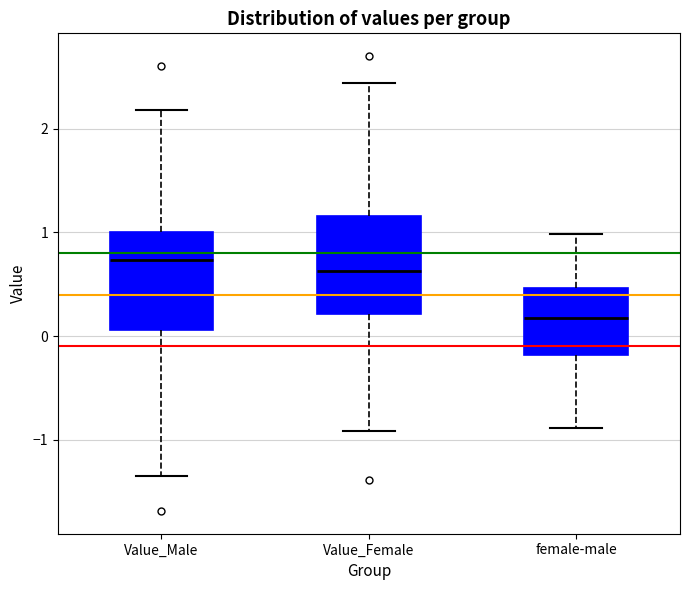

Reading left to right, read every box against the y-axis: the position of its median line, the range the box covers, and the ends of its whiskers. The values are not printed on the chart, so give them approximately, as read against the axis.

Value_Male: median 0.7, box 0.1 to 1.0, whiskers -1.4 to 2.2
Value_Female: median 0.6, box 0.2 to 1.2, whiskers -0.9 to 2.4
female-male: median 0.2, box -0.2 to 0.5, whiskers -0.9 to 1.0